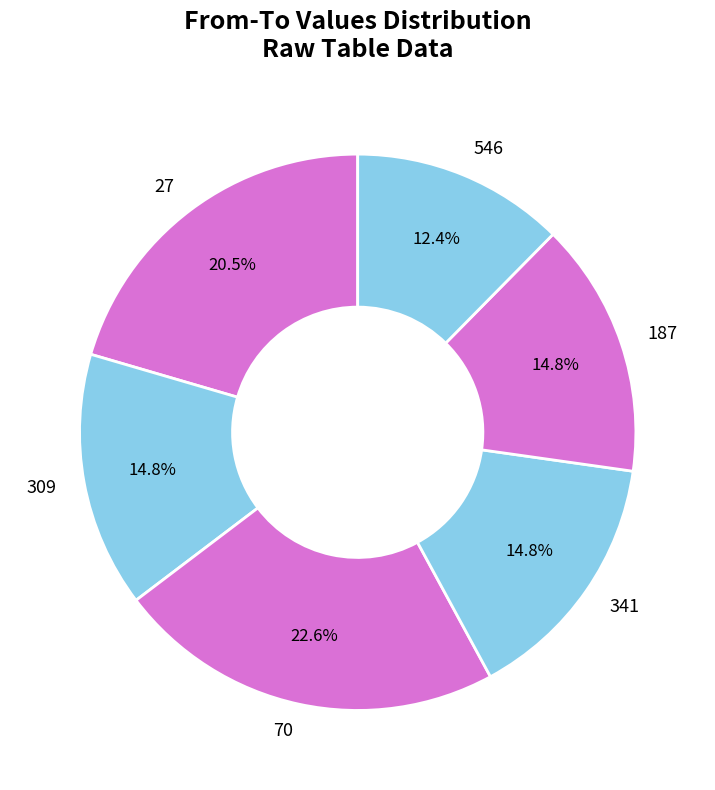

Is there a majority slice in this chart?

No